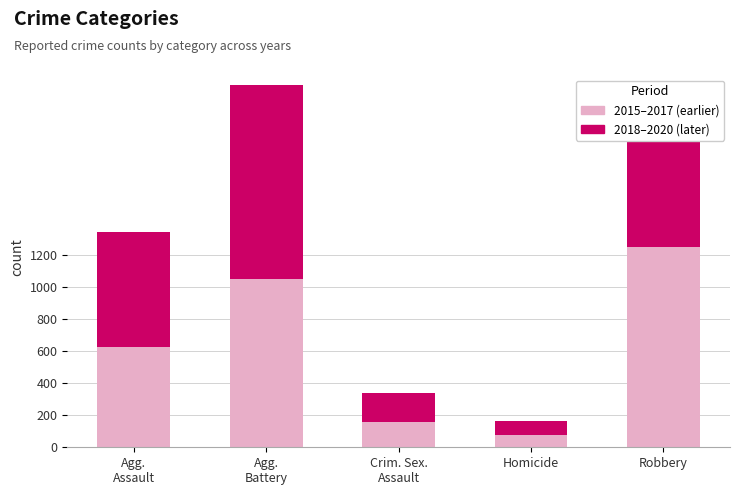

What is the sum of all 2015–2017 (earlier) values?

3158